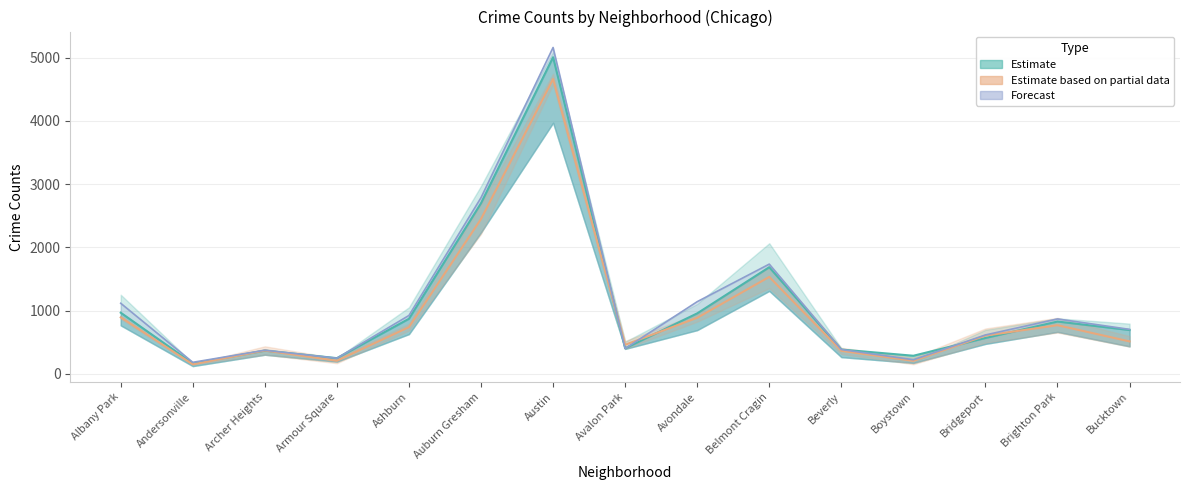

Which series changed the most between Beverly and Bucktown?

2017